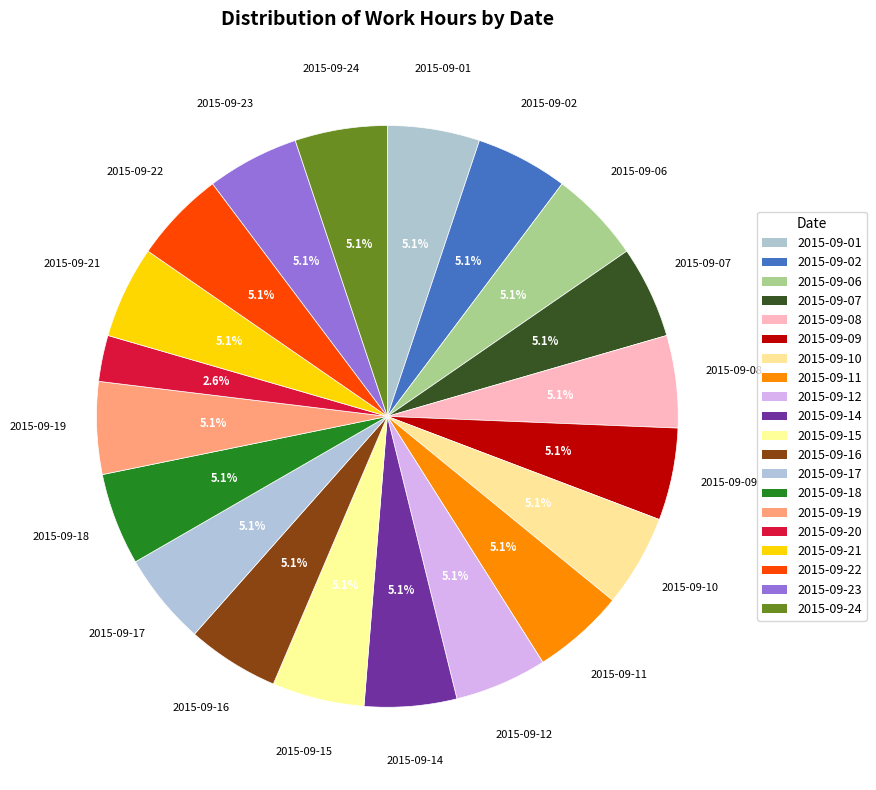

Does 2015-09-14 account for over 50% of the chart?

No